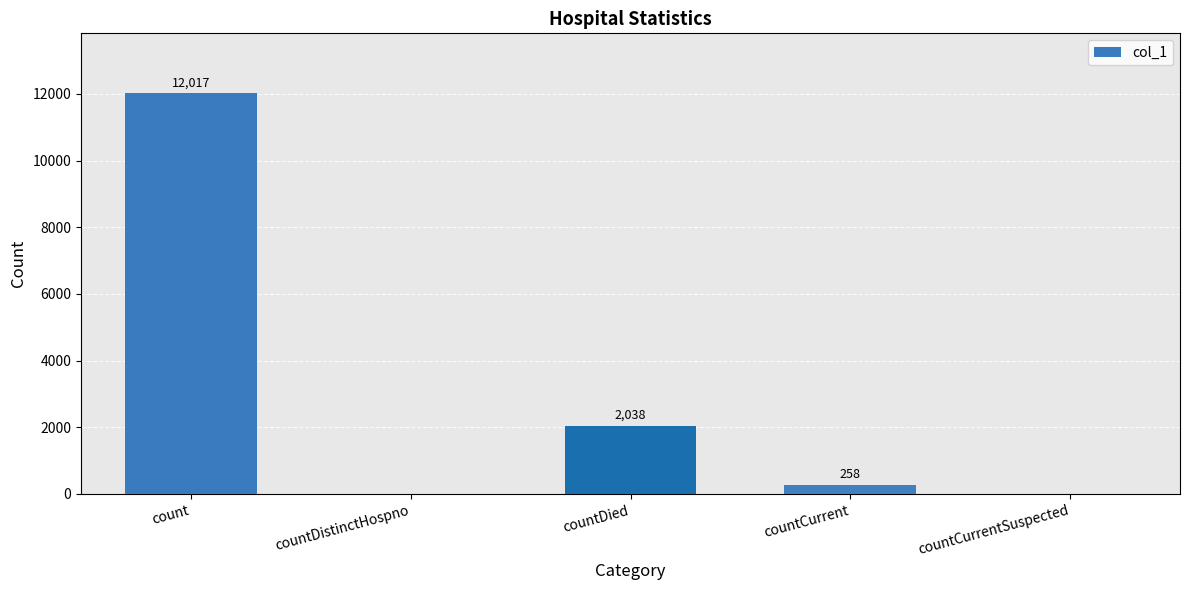

Are the bars horizontal?

No